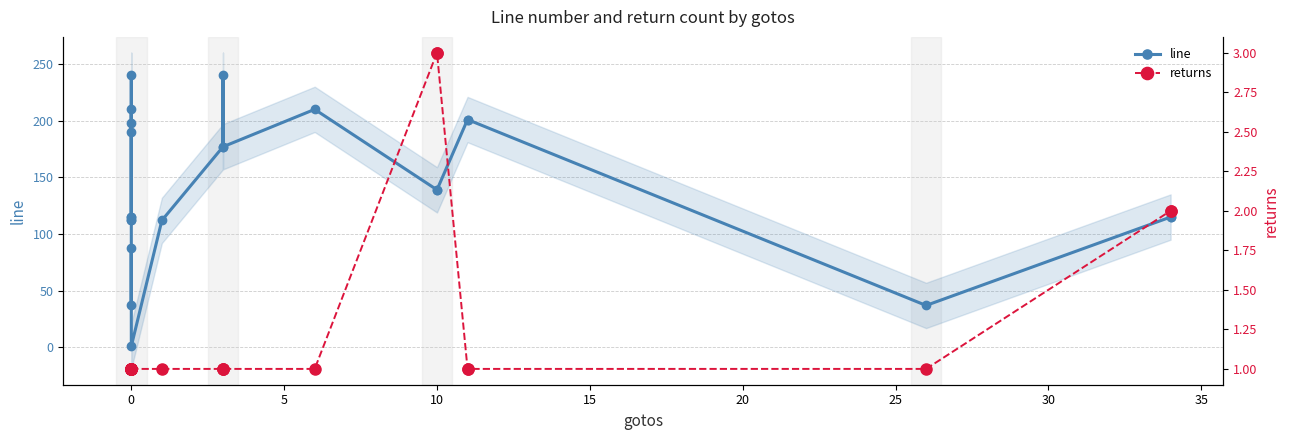

Does the chart display data point markers on the line(s)?

Yes